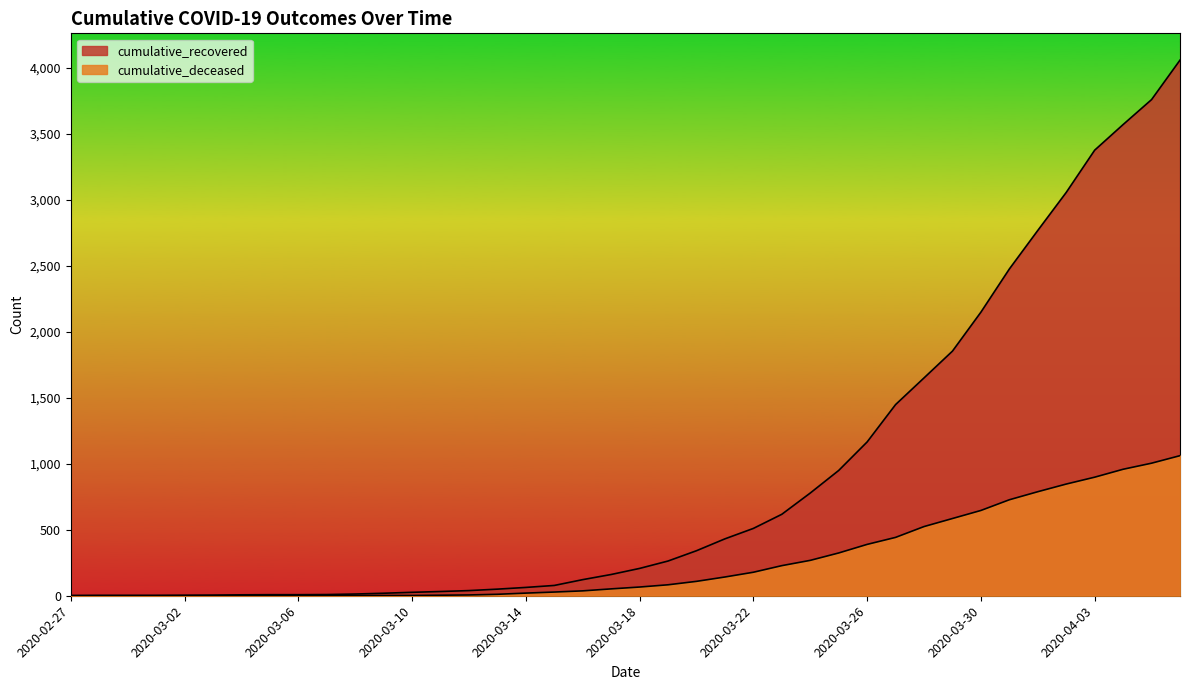

Which series changed the most between 2020-03-17 and 2020-04-06?

cumulative_recovered